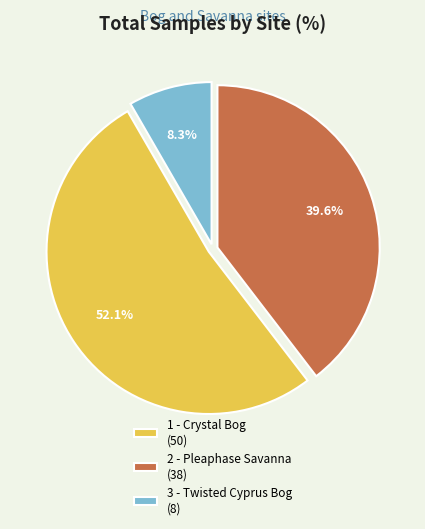

To the nearest percent, what portion does 1 - Crystal Bog represent?

52%